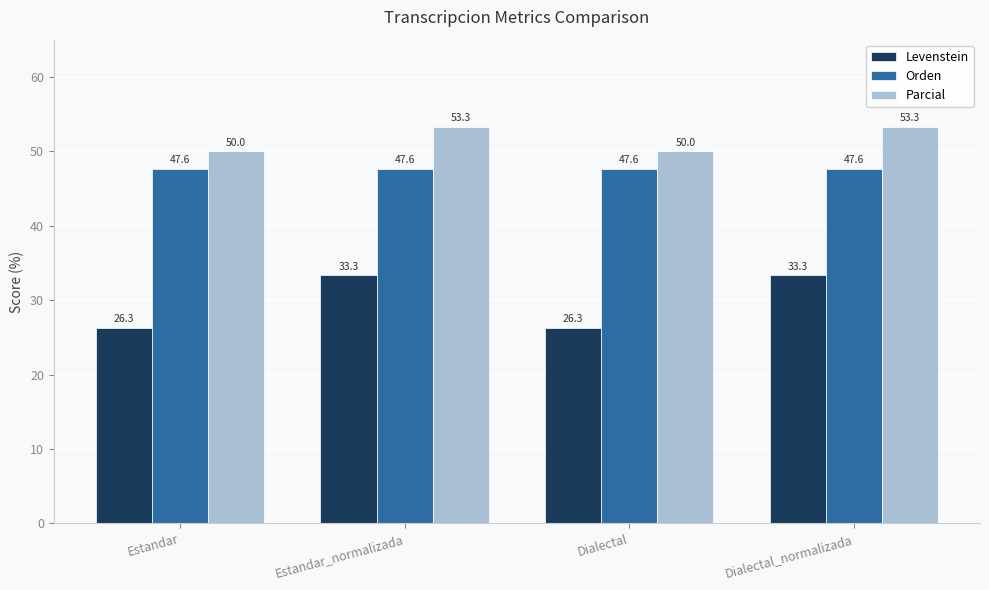

True or false: Parcial has a value of 53.3 at Dialectal_normalizada.

True